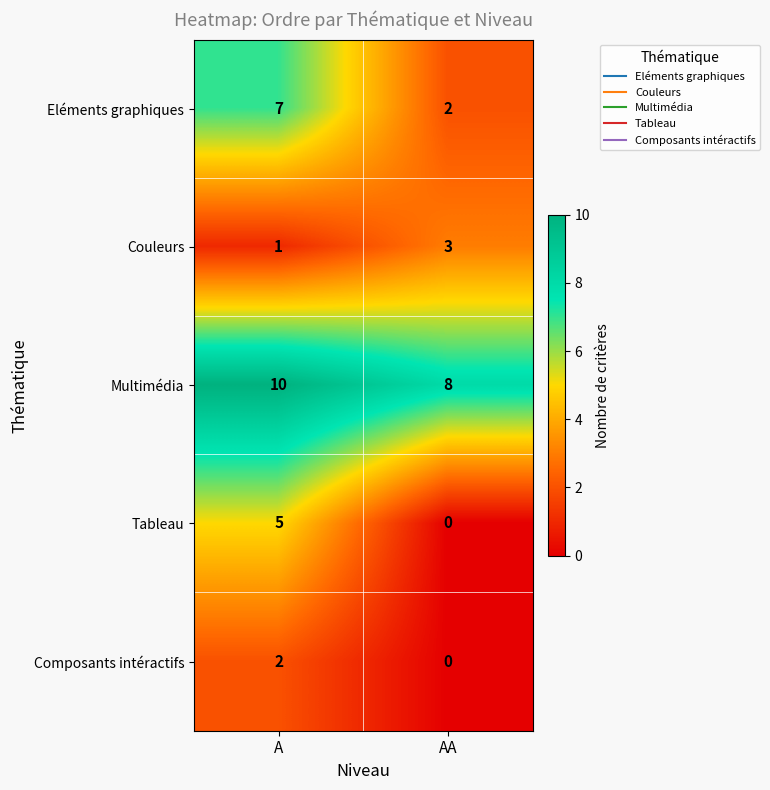

What is the total value across all series at A?

25